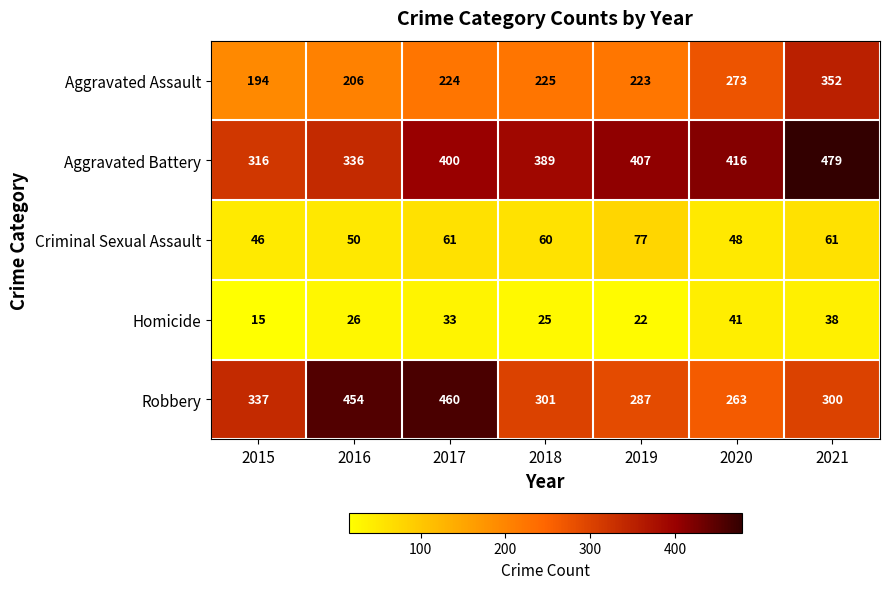

Which category has the lowest value in the Criminal Sexual Assault series?

2015